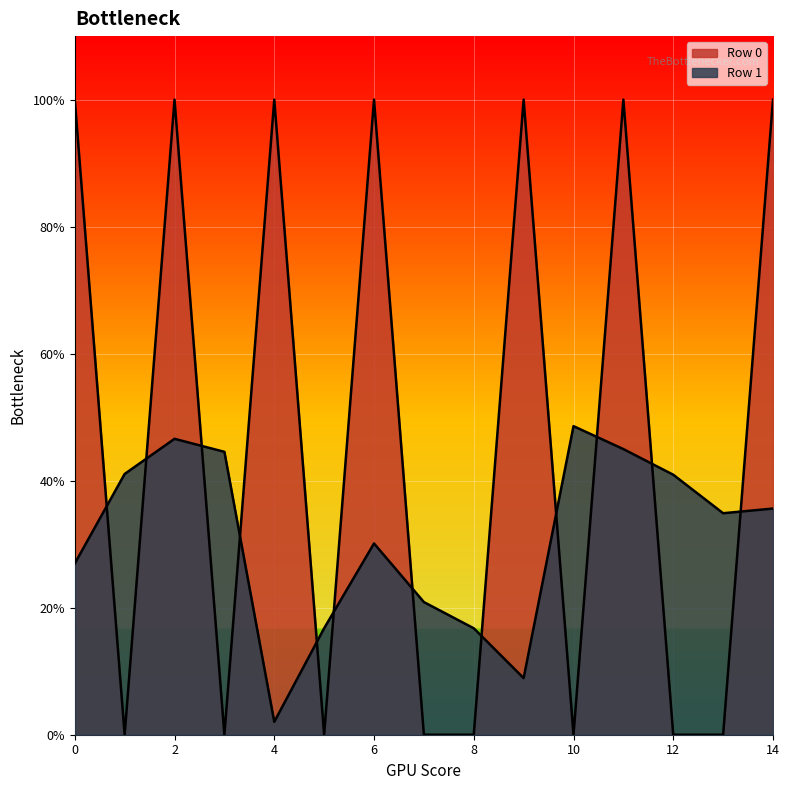

Reading left to right, extract all data points from this chart.

Row 0: 2.0	0.0	2.0	0.0	2.0	0.0	2.0	0.0	0.0	2.0	0.0	2.0	0.0	0.0	2.0
Row 1: 0.5	0.8	0.9	0.9	0.0	0.3	0.6	0.4	0.3	0.2	1.0	0.9	0.8	0.7	0.7